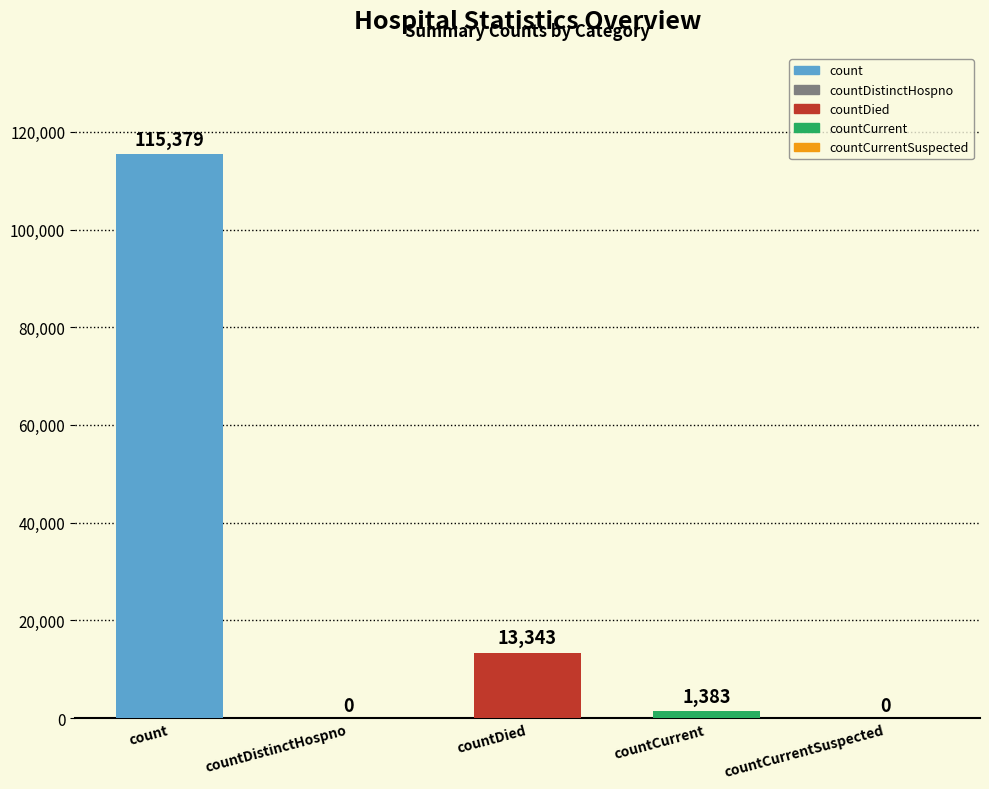

Are the bars horizontal?

No